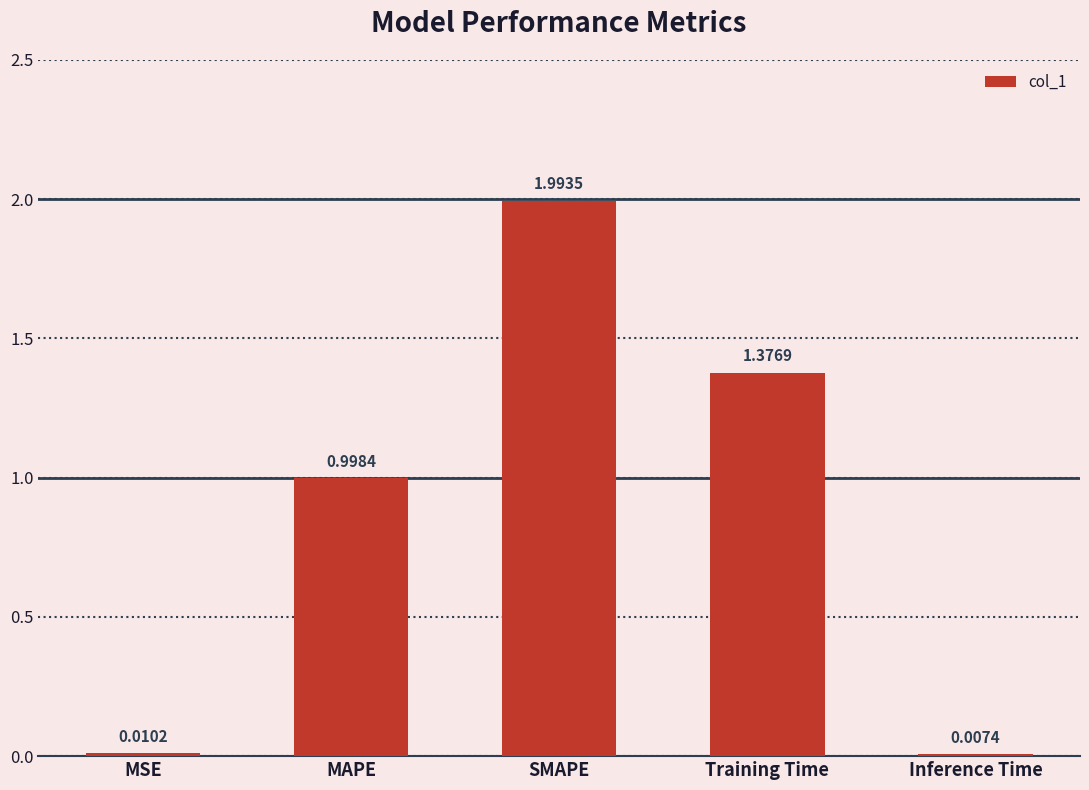

What is the sum of all values?

4.4